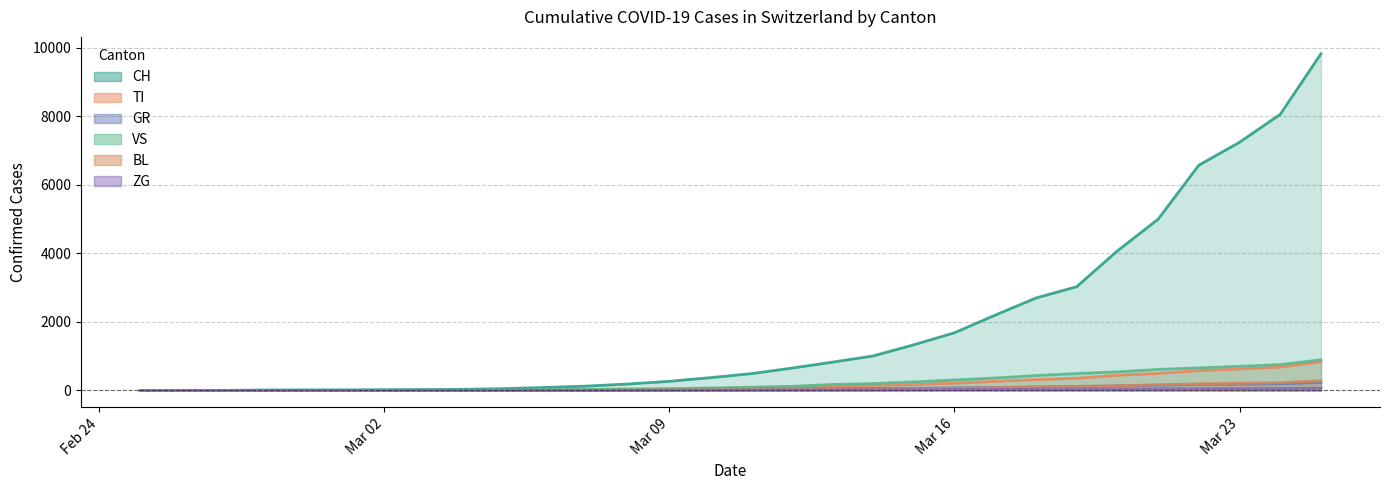

True or false: TI and BL intersect in this chart.

False